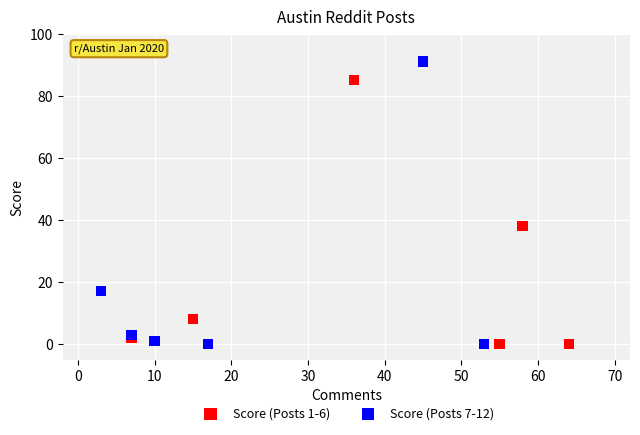

What are all the series names shown in the legend?

Score (Posts 1-6), Score (Posts 7-12)